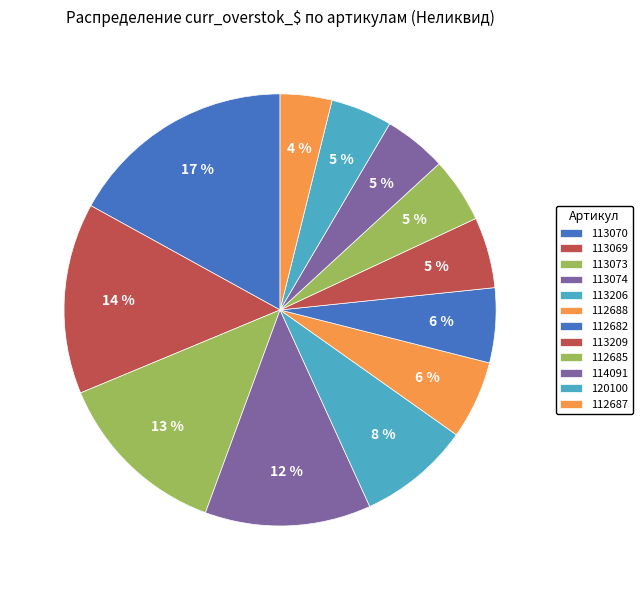

How many slices are in this pie chart?

12